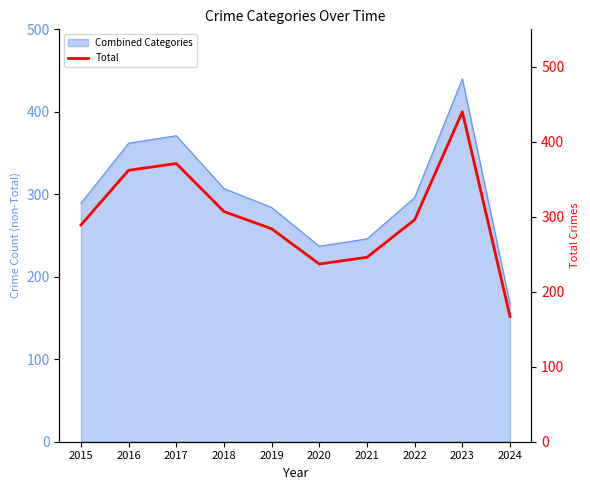

What is the ratio of the value at 2019 to the value at 2018?

0.9